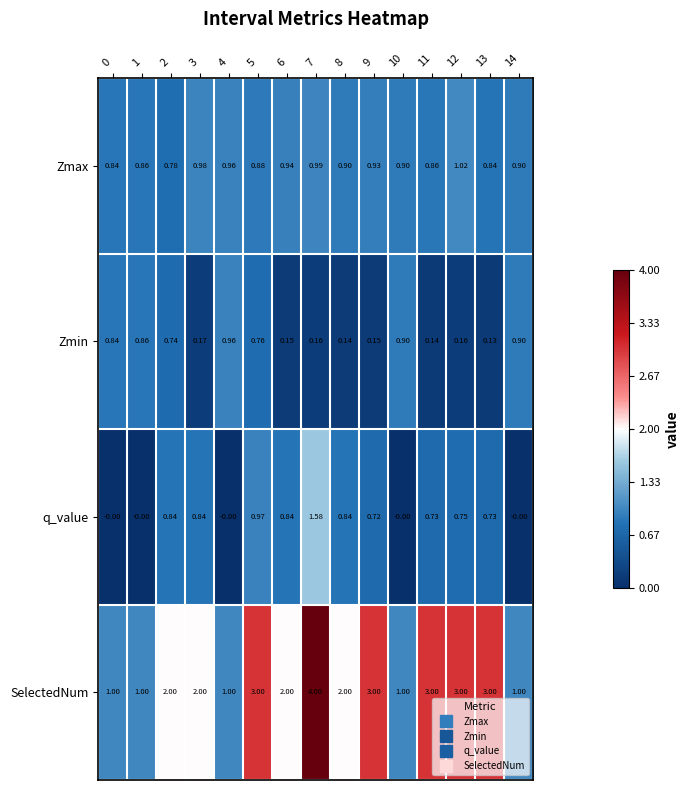

Is the value of q_value at 14 greater than the value of Zmax at 14?

No